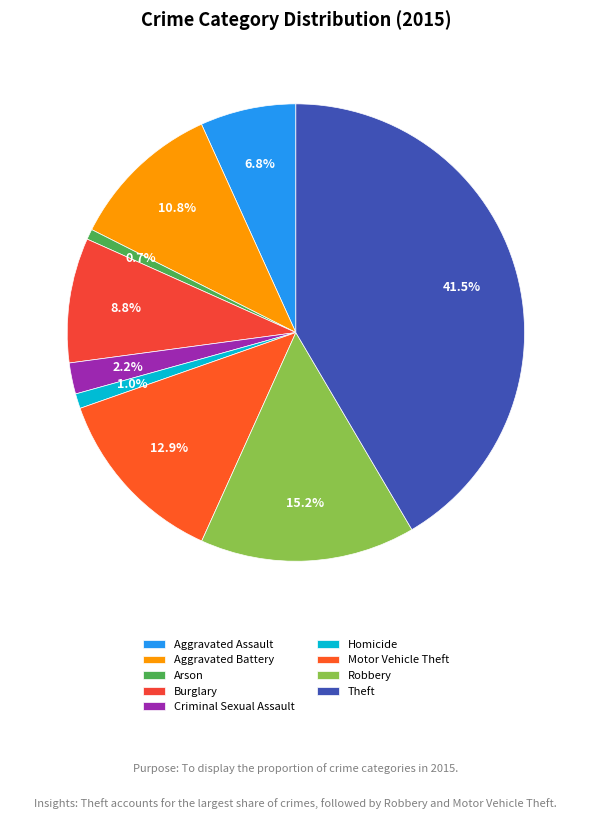

The Aggravated Assault slice represents 7% of the pie. True or false?

True